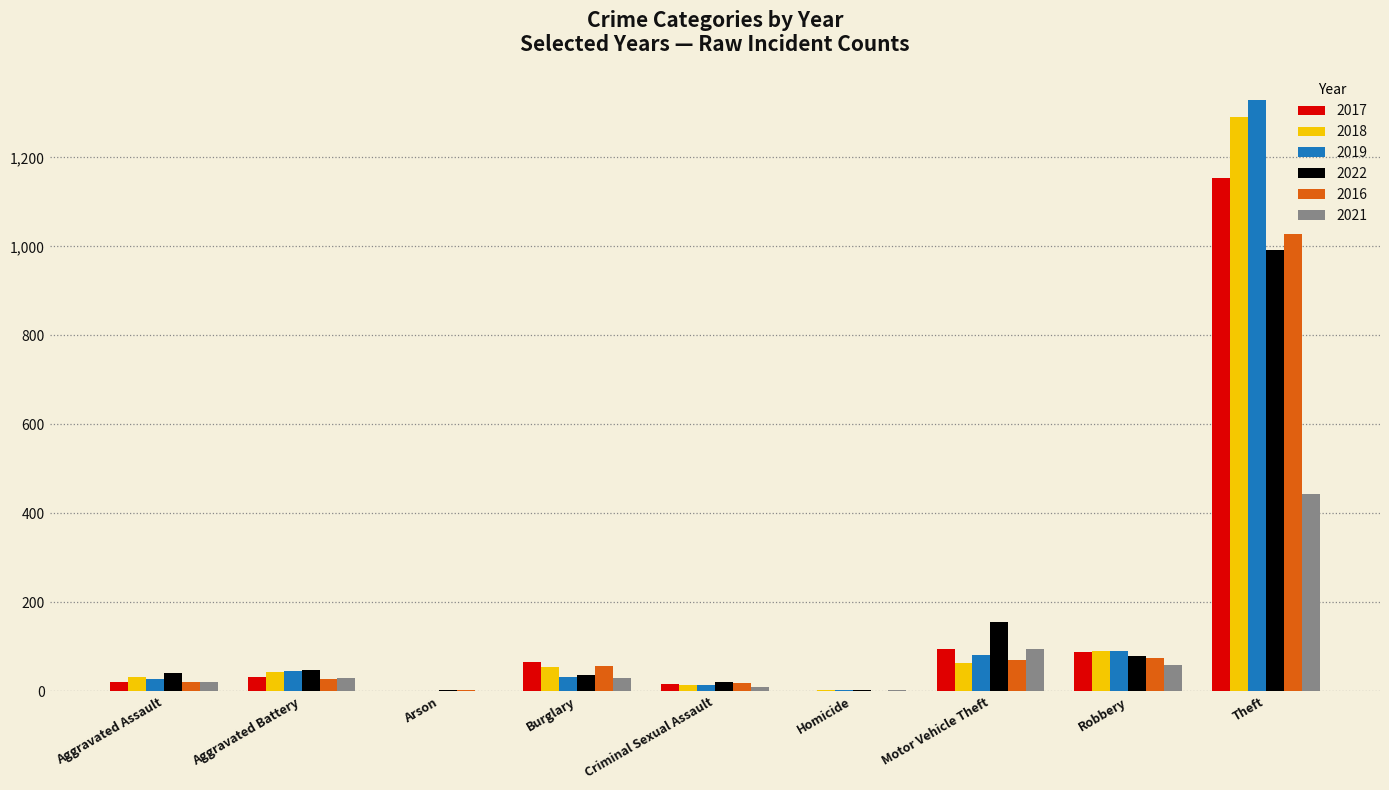

What is the sum of all 2021 values?

695